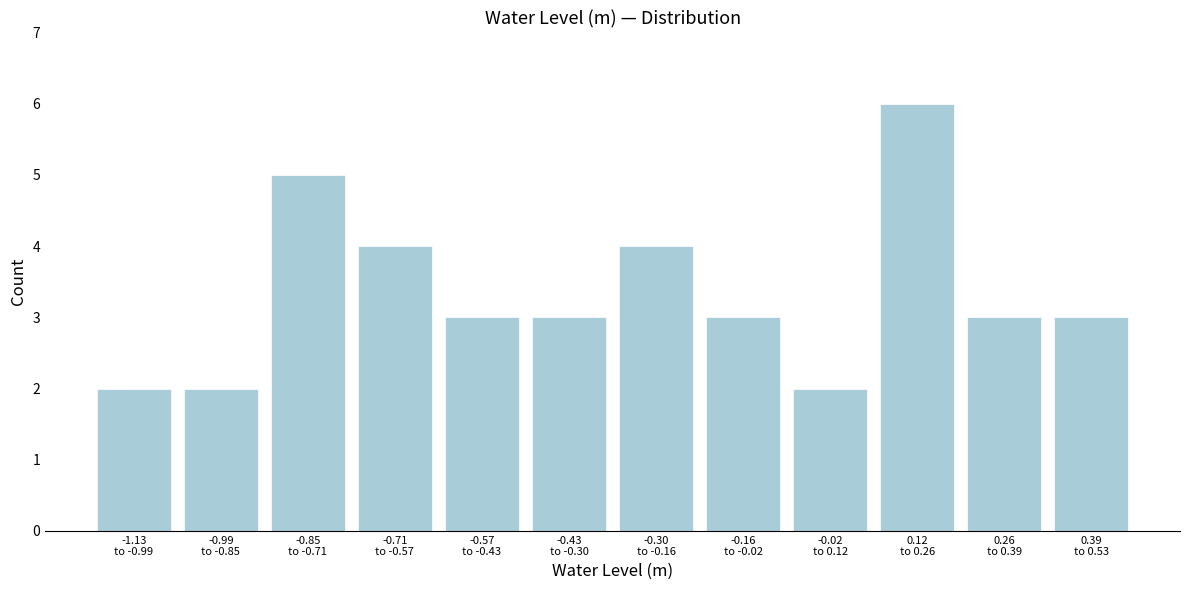

Reading left to right, list all the values displayed in this chart.

2	2	5	4	3	3	4	3	2	6	3	3